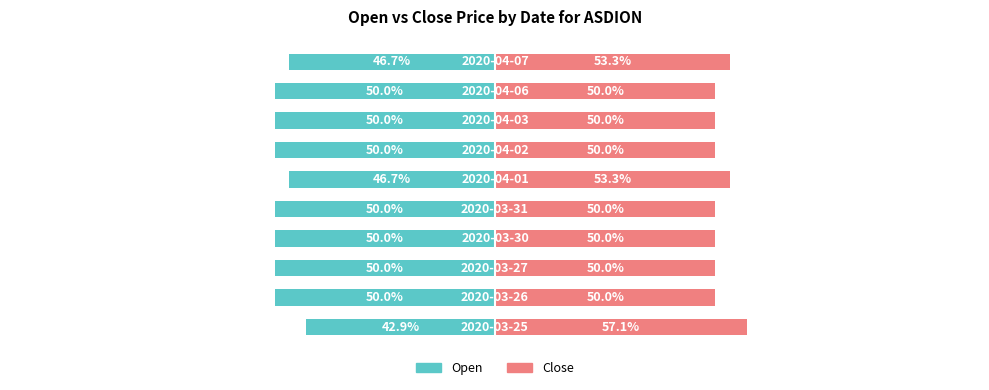

What is the value of the Close bar at the 9th from the left?

50.0